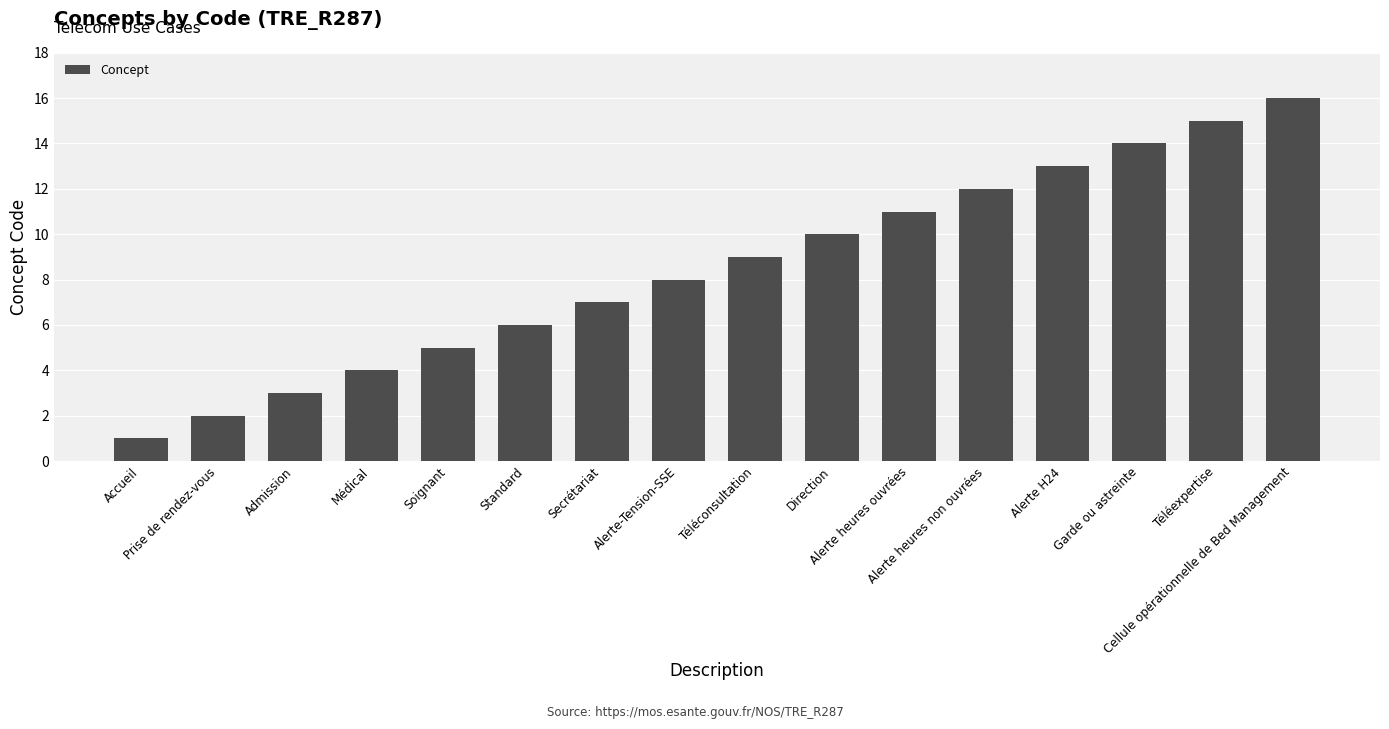

Does the chart contain any negative values?

No